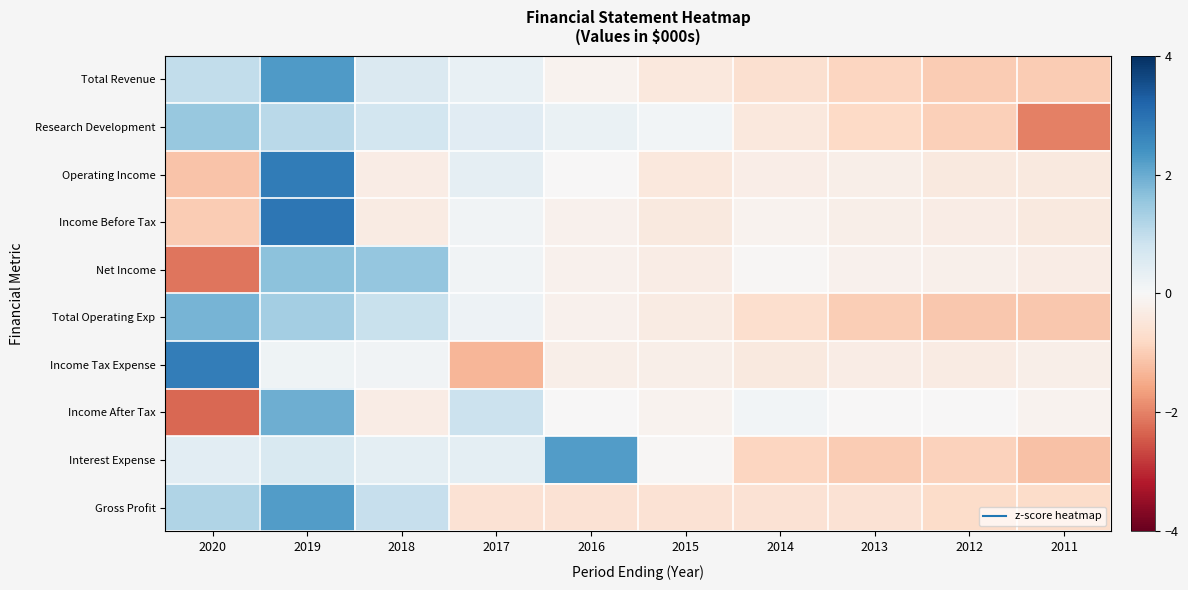

Reading right to left, transcribe all the data shown in this chart.

Total Revenue: 2011=-1.0	2012=-1.0	2013=-0.9	2014=-0.7	2015=-0.4	2016=-0.1	2017=0.3	2018=0.6	2019=2.3	2020=1.0
Research Development: 2011=-2.0	2012=-1.0	2013=-0.8	2014=-0.4	2015=0.1	2016=0.3	2017=0.5	2018=0.7	2019=1.1	2020=1.5
Operating Income: 2011=-0.4	2012=-0.4	2013=-0.2	2014=-0.3	2015=-0.4	2016=-0.0	2017=0.3	2018=-0.3	2019=2.8	2020=-1.2
Income Before Tax: 2011=-0.4	2012=-0.3	2013=-0.2	2014=-0.2	2015=-0.4	2016=-0.2	2017=0.1	2018=-0.3	2019=2.9	2020=-1.0
Net Income: 2011=-0.3	2012=-0.2	2013=-0.2	2014=-0.1	2015=-0.3	2016=-0.2	2017=0.1	2018=1.5	2019=1.6	2020=-2.2
Total Operating Exp: 2011=-1.1	2012=-1.1	2013=-1.0	2014=-0.7	2015=-0.3	2016=-0.2	2017=0.2	2018=0.9	2019=1.4	2020=1.9
Income Tax Expense: 2011=-0.2	2012=-0.3	2013=-0.3	2014=-0.4	2015=-0.2	2016=-0.2	2017=-1.3	2018=0.1	2019=0.2	2020=2.8
Income After Tax: 2011=-0.1	2012=-0.0	2013=-0.0	2014=0.1	2015=-0.2	2016=-0.0	2017=0.8	2018=-0.3	2019=2.0	2020=-2.3
Interest Expense: 2011=-1.2	2012=-0.9	2013=-1.0	2014=-0.9	2015=-0.1	2016=2.2	2017=0.4	2018=0.4	2019=0.6	2020=0.4
Gross Profit: 2011=-0.7	2012=-0.7	2013=-0.6	2014=-0.6	2015=-0.6	2016=-0.6	2017=-0.6	2018=0.9	2019=2.2	2020=1.2